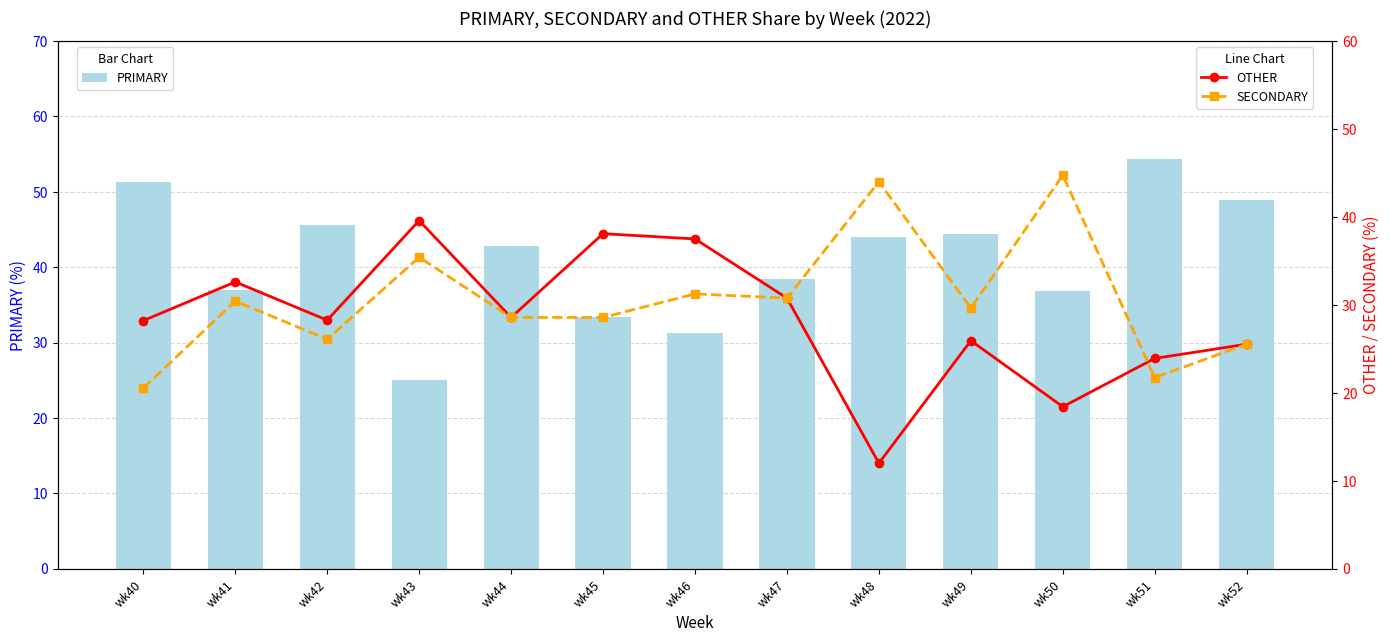

Is the value of SECONDARY at wk51 greater than the value of OTHER at wk43?

No